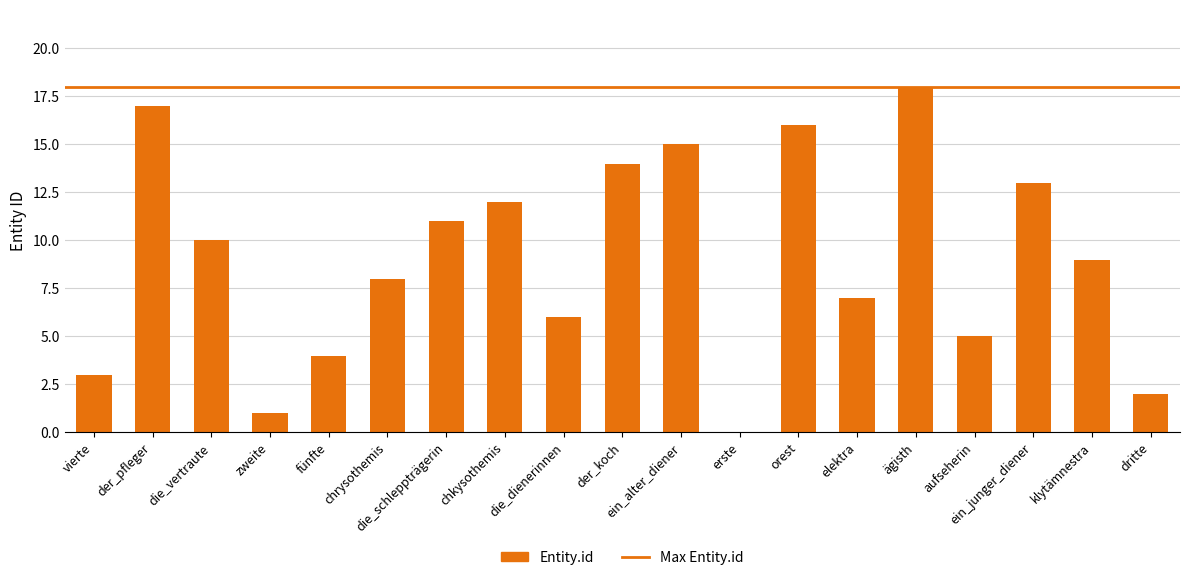

Which label corresponds to the largest value in the chart?

ägisth